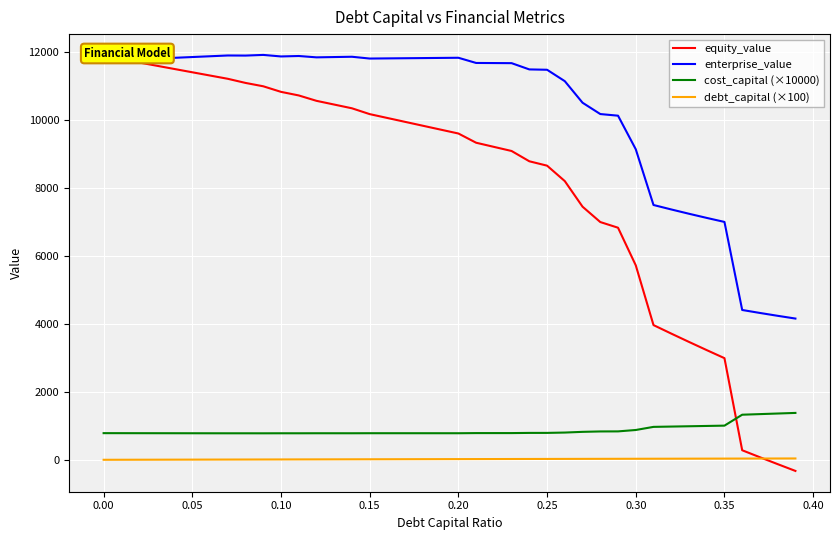

How many data points in enterprise_value are above 11772?

20